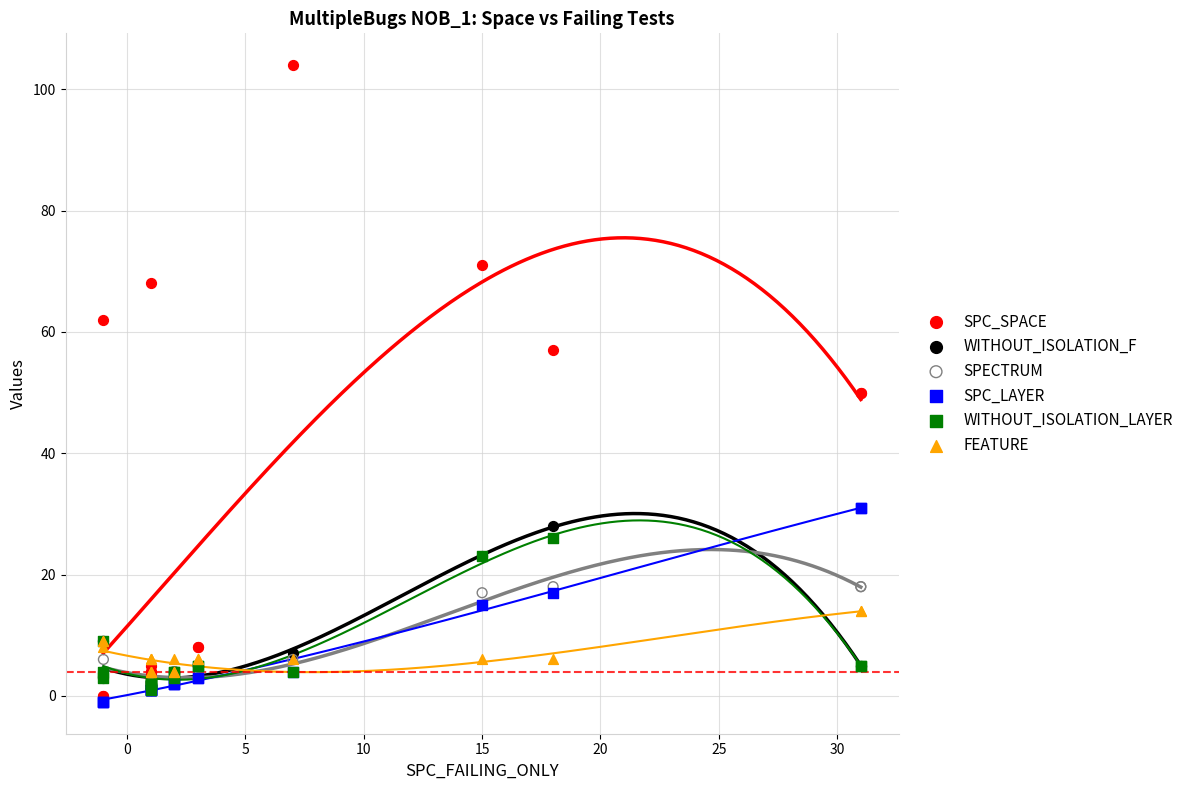

Which series reaches the maximum Y coordinate?

SPC_SPACE